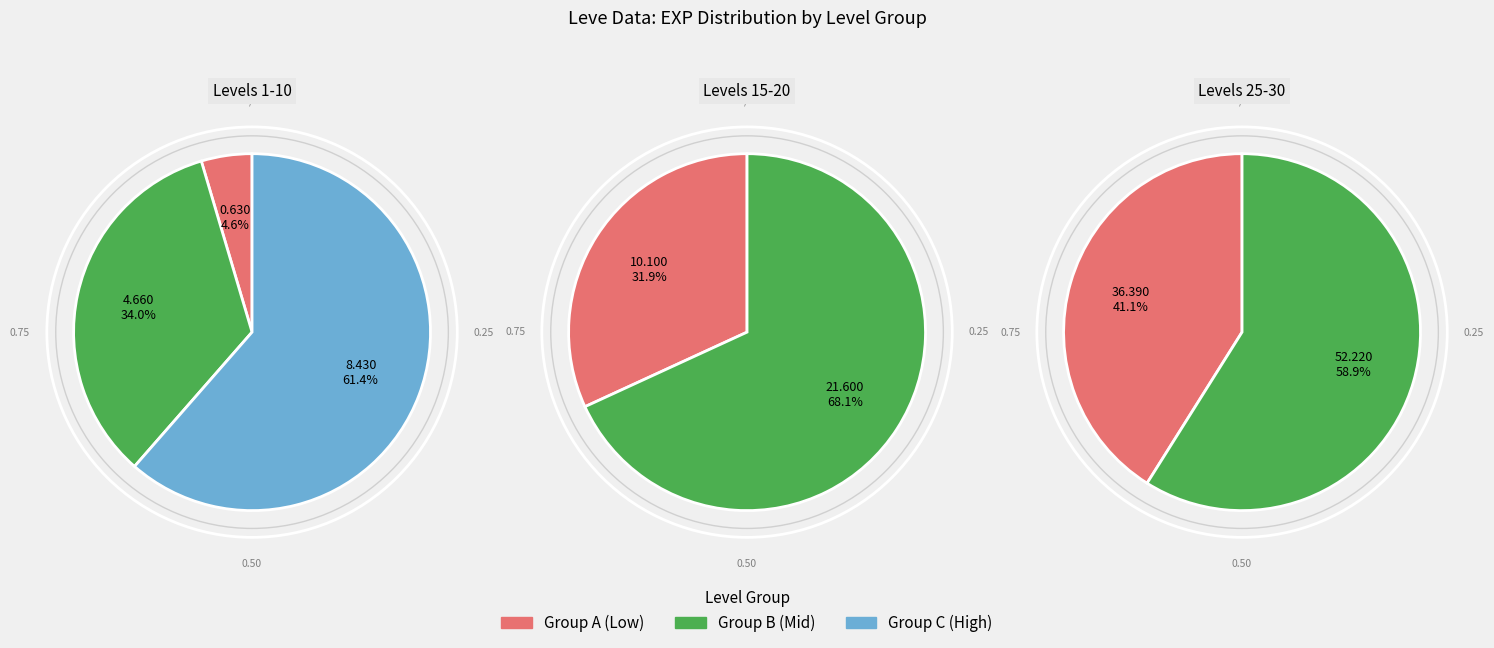

Do 5 and 1 together represent more than half of the pie?

No